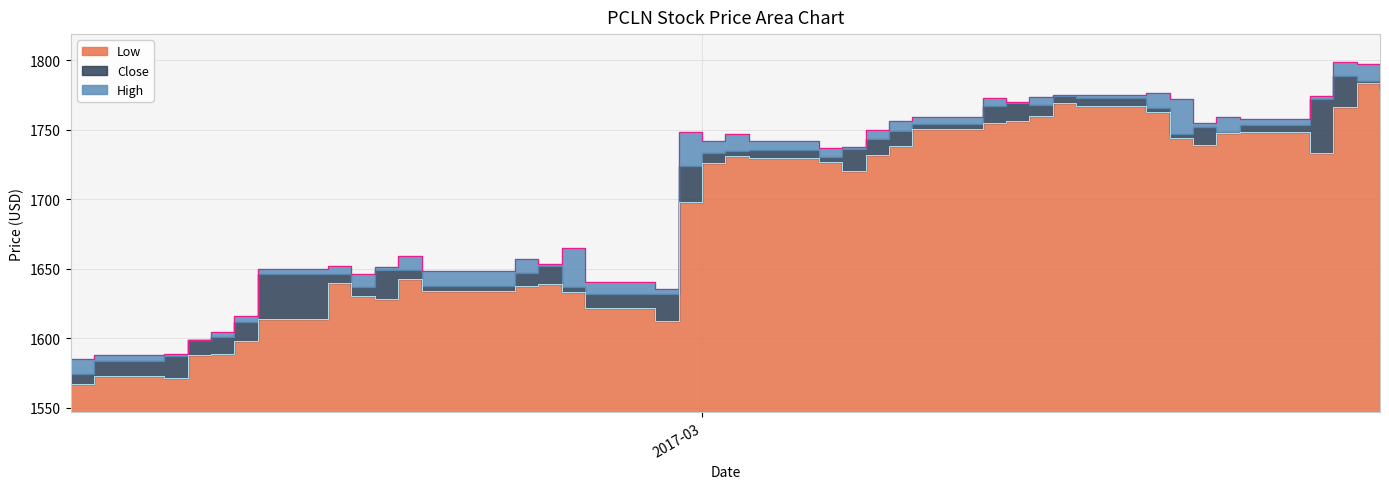

True or false: High and Close intersect in this chart.

False